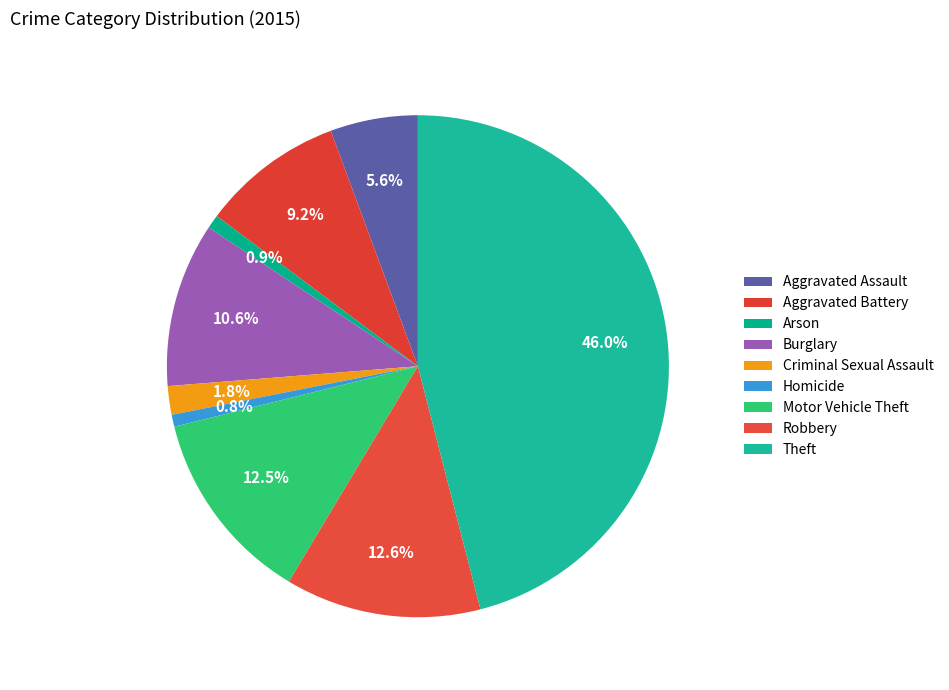

Is it true that Theft is 58% of the pie?

False